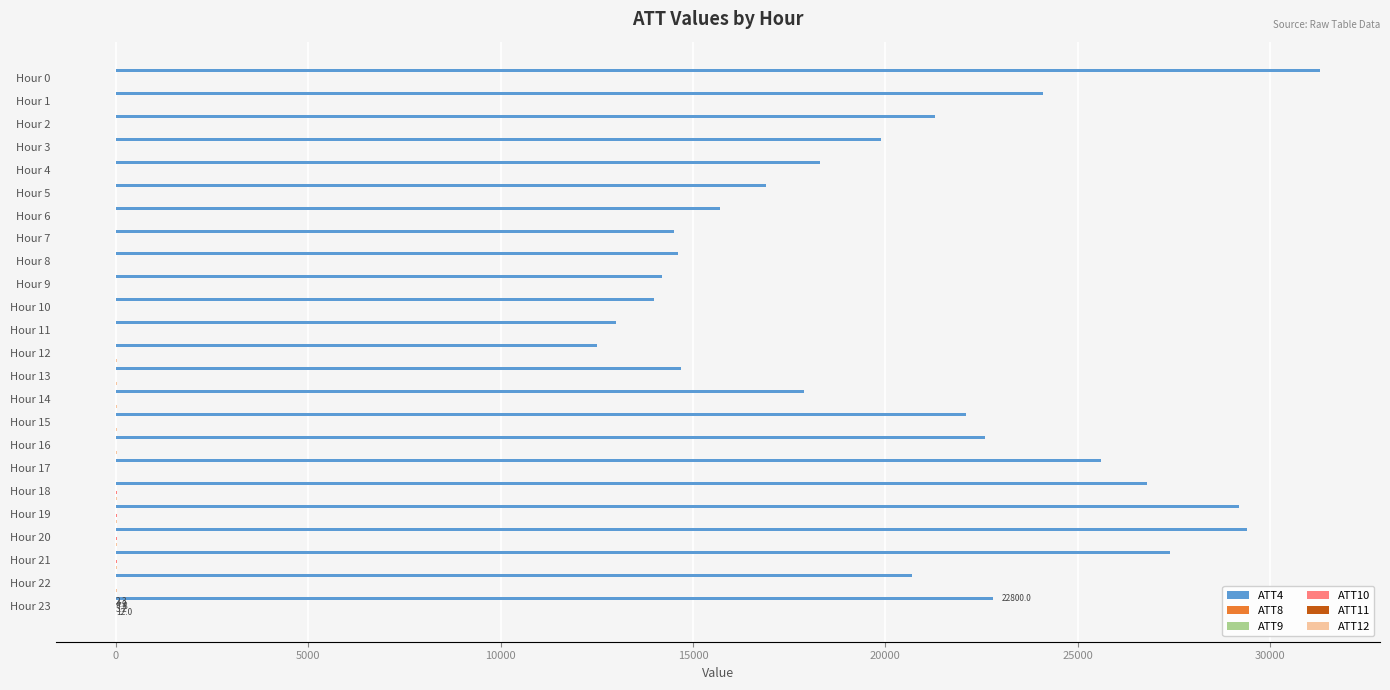

What is the sum of all ATT4 values?

489500.0